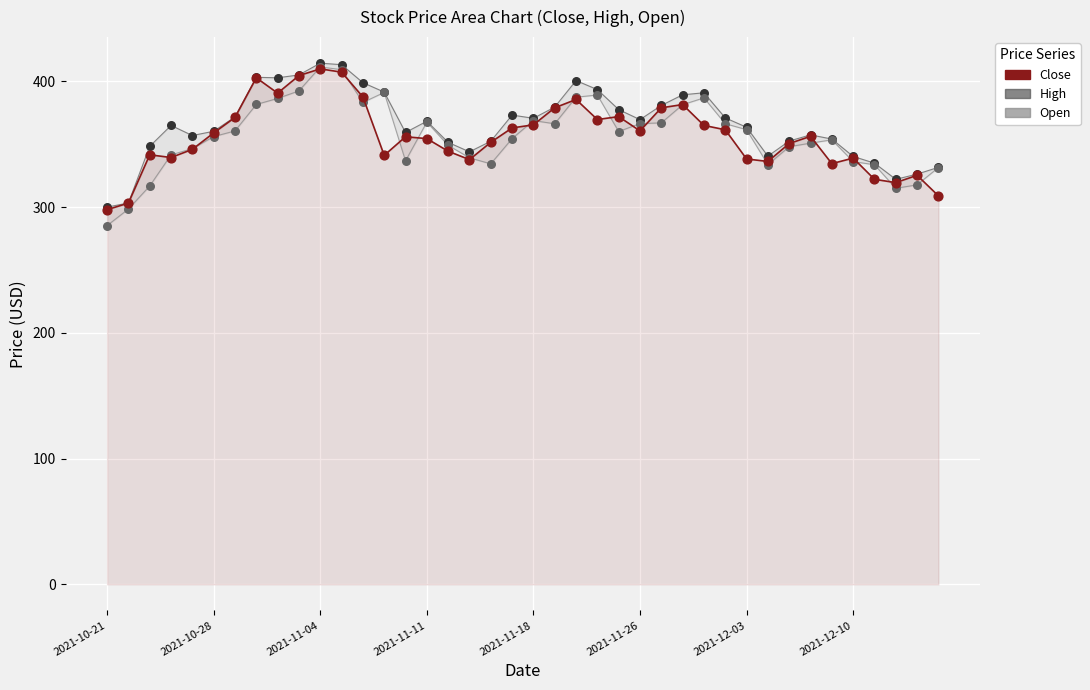

Which series has the largest total across all categories?

High